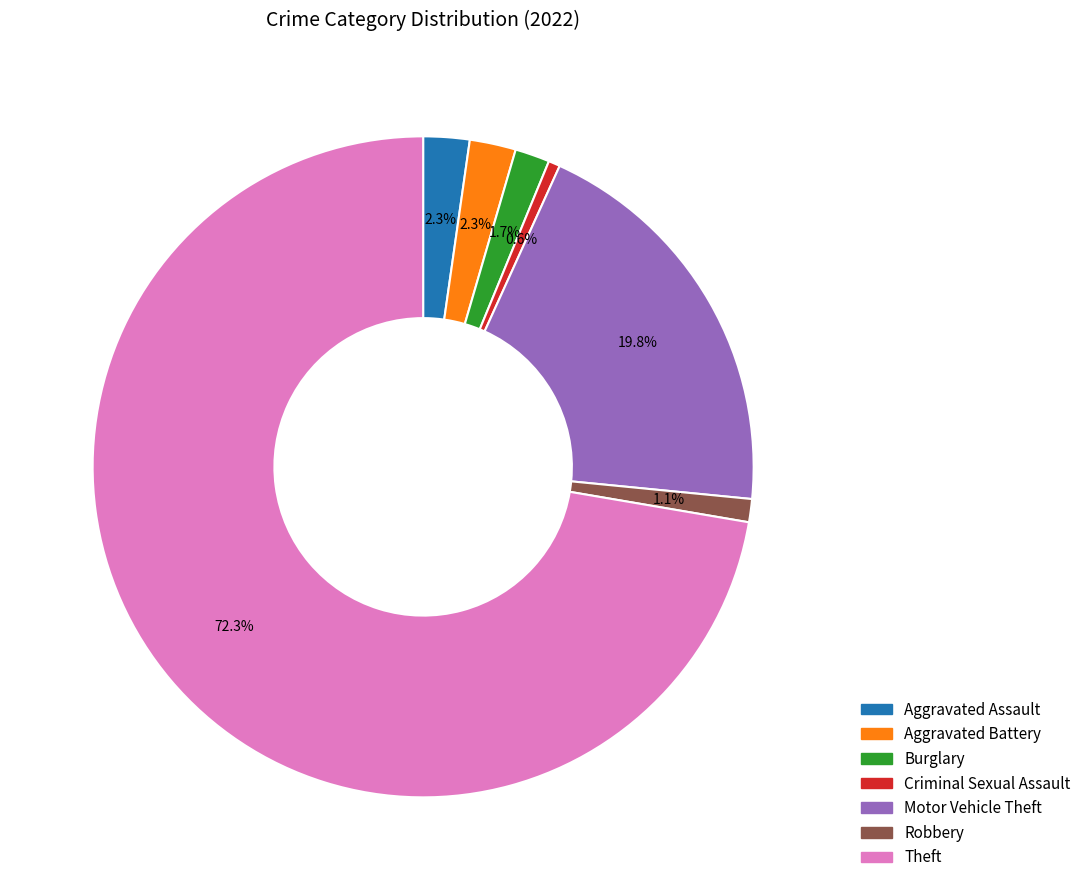

Do Theft and Robbery together represent more than half of the pie?

Yes